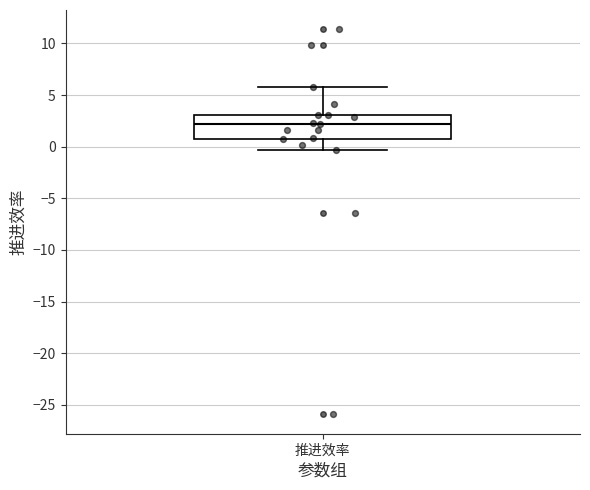

Read this box plot against the y-axis: the position of the median line, the range covered by the box, and the ends of both whiskers. The values are not printed on the chart, so give them approximately, as read against the axis.

median 2.0, box 0.5 to 3.0, whiskers -0.5 to 5.5